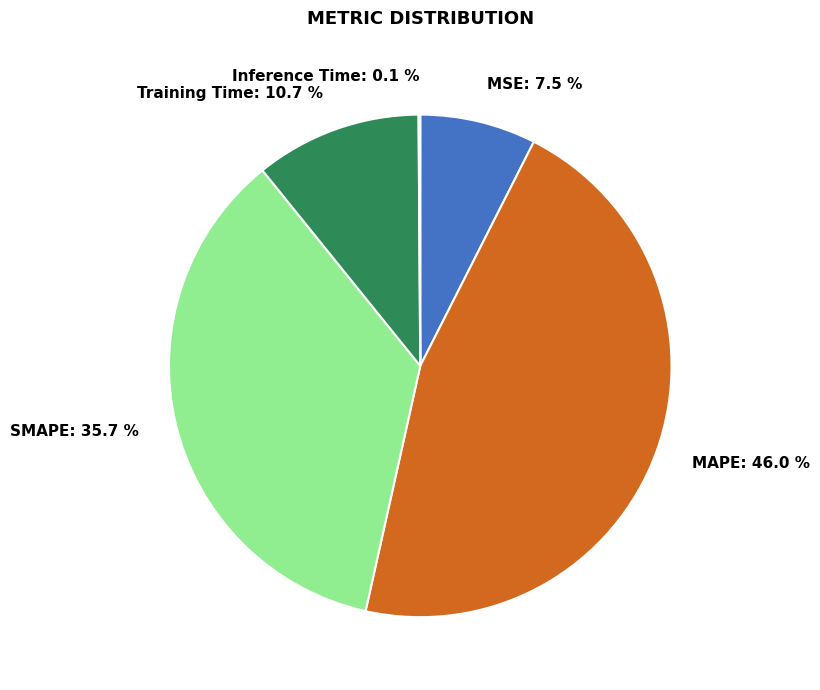

Is the sum of MSE and Training Time greater than half?

No